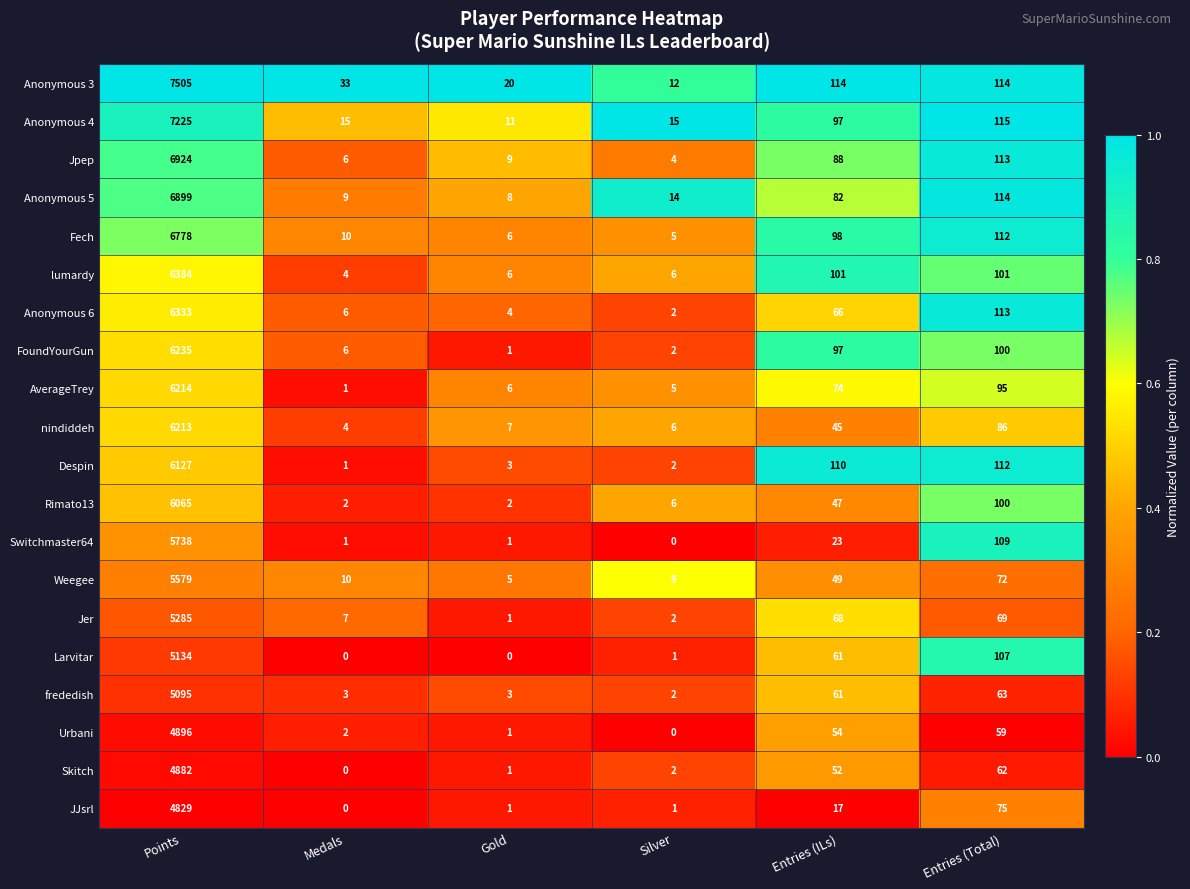

What is the spread (max minus min) of values at Silver?

15